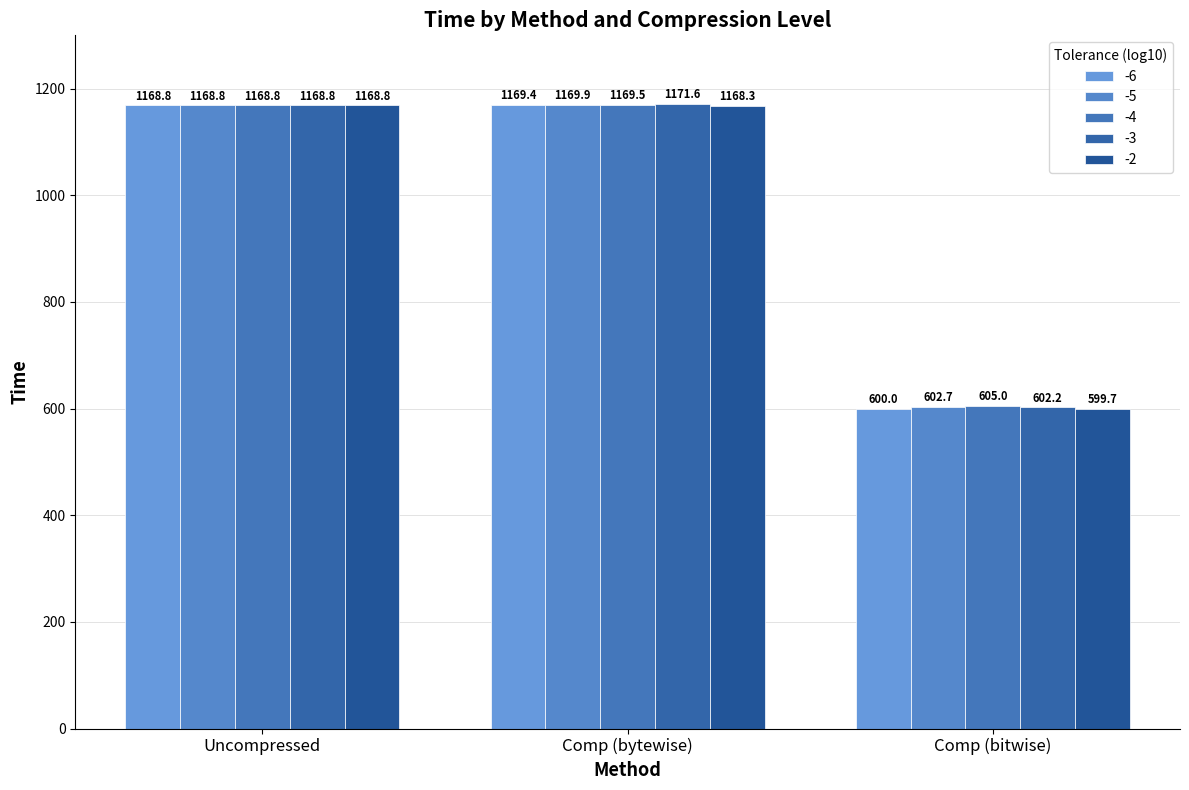

What is the difference between the second highest and minimum values in the -6 series?

568.7